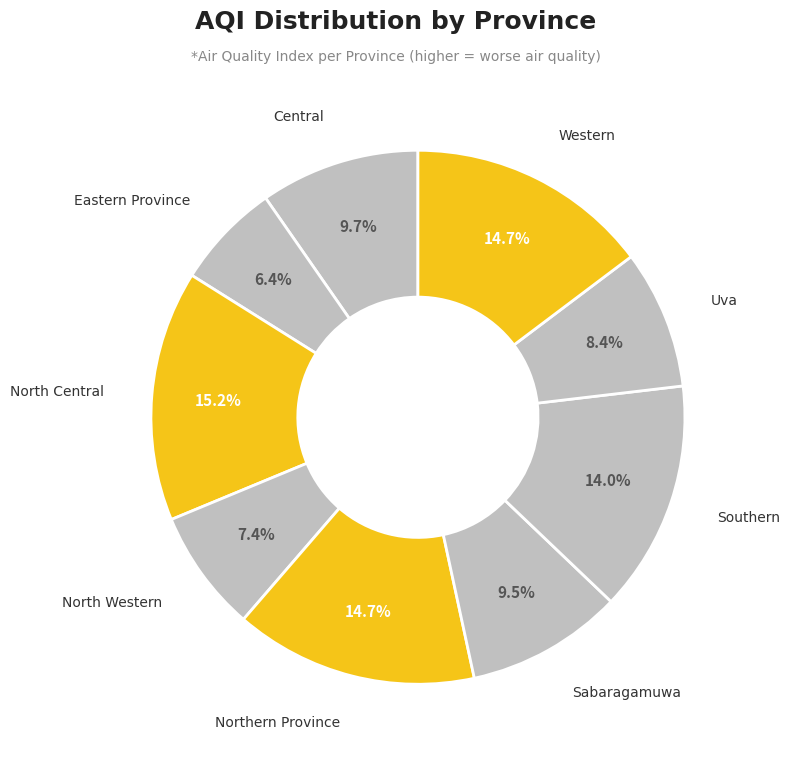

How many slices are in this pie chart?

9